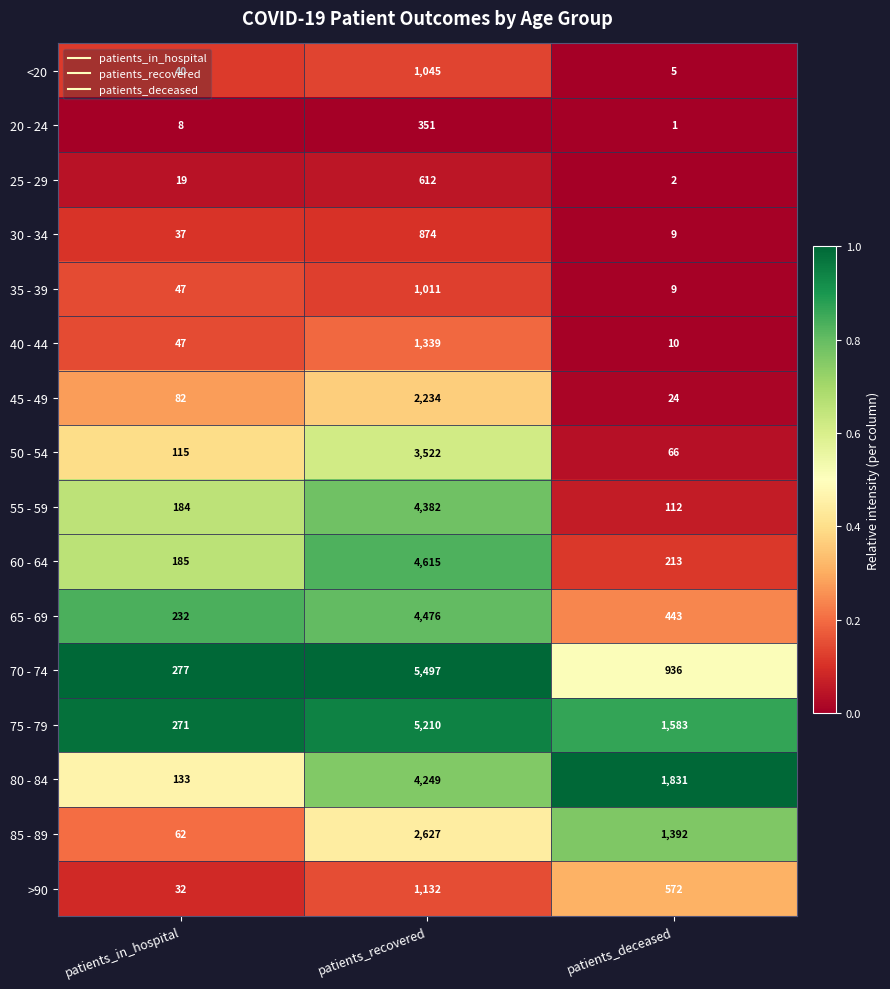

Is it true that 35 - 39 equals 69 at patients_in_hospital?

False